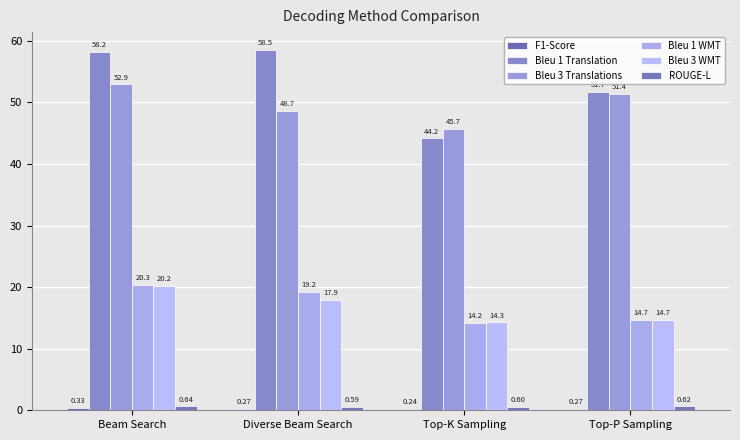

The value of F1-Score at Beam Search is 0.1. True or false?

False